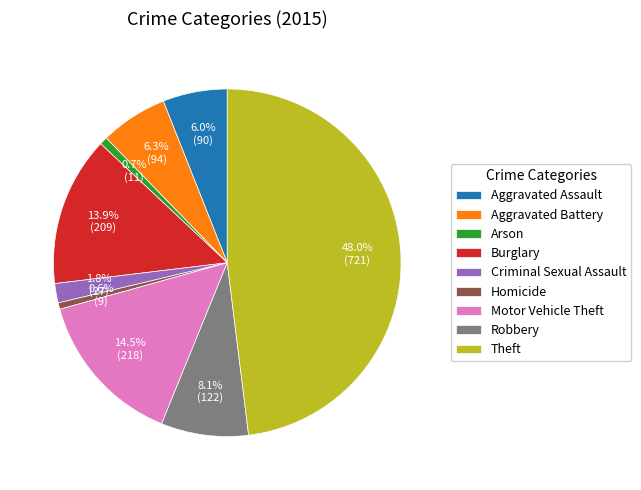

To the nearest percent, what is the average slice percentage?

11%